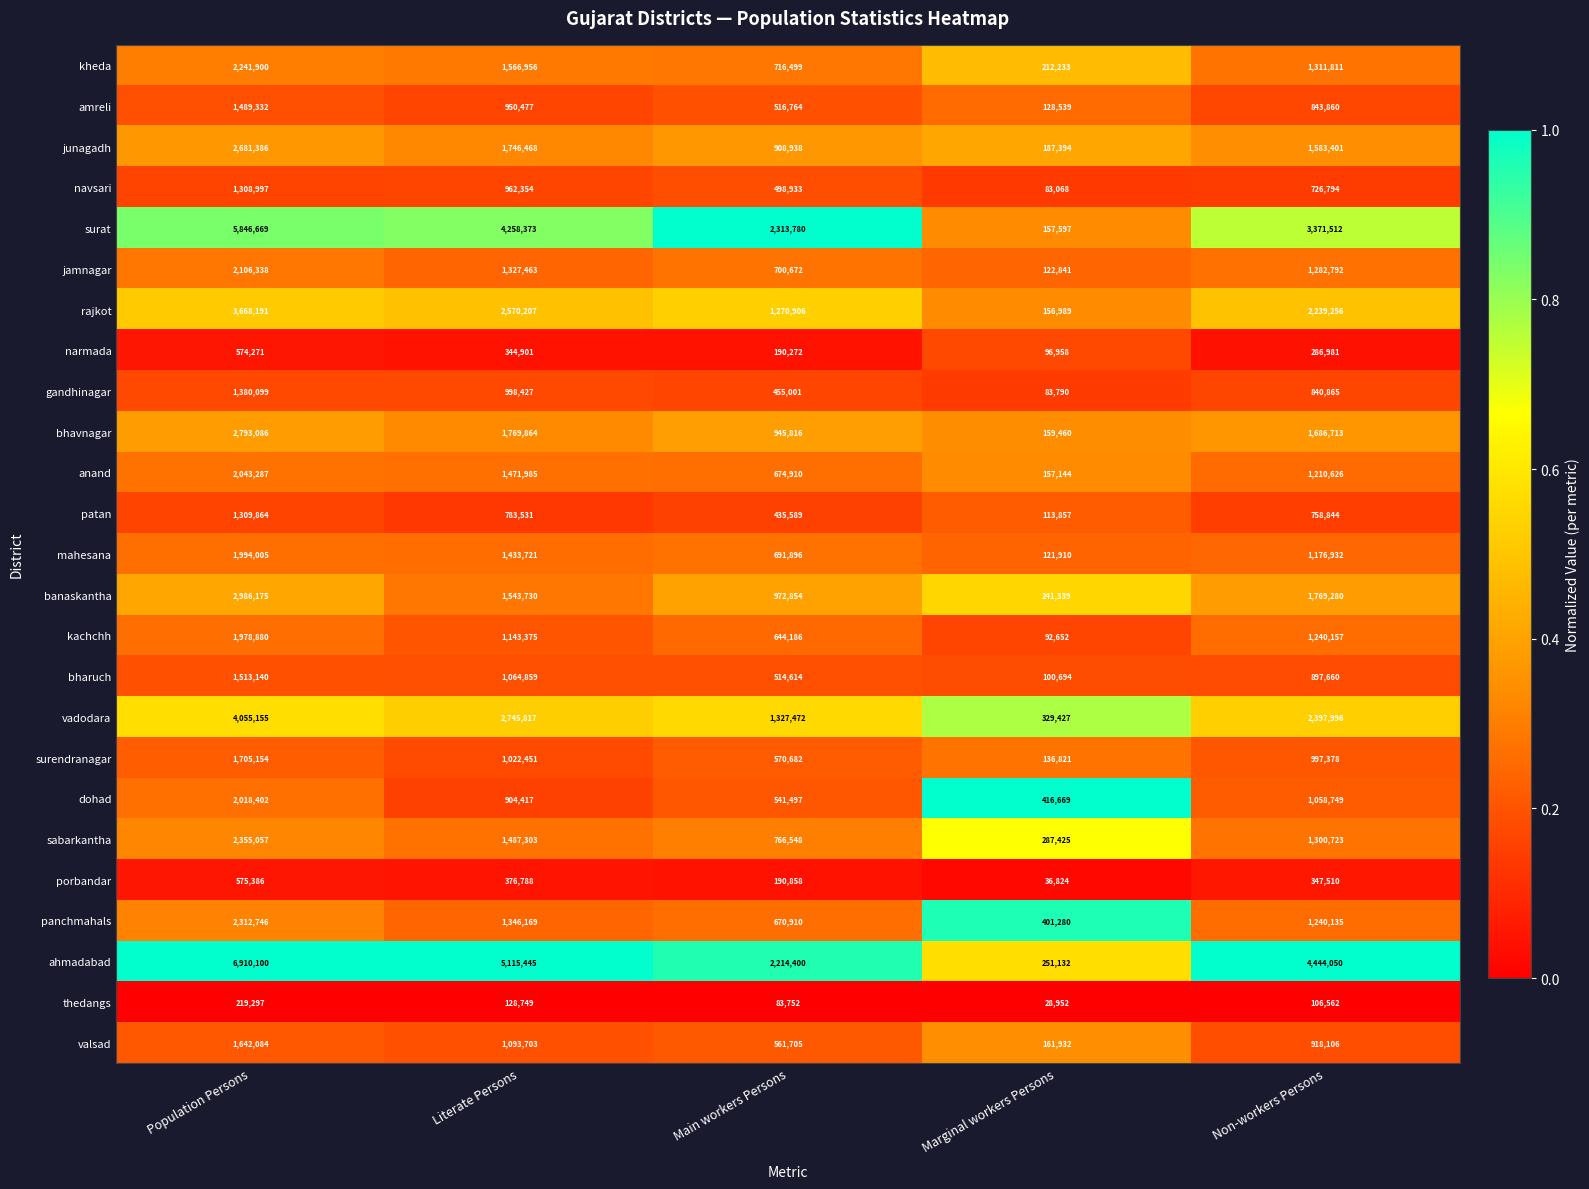

Between Literate Persons and Non-workers Persons, which series saw the biggest shift?

surat